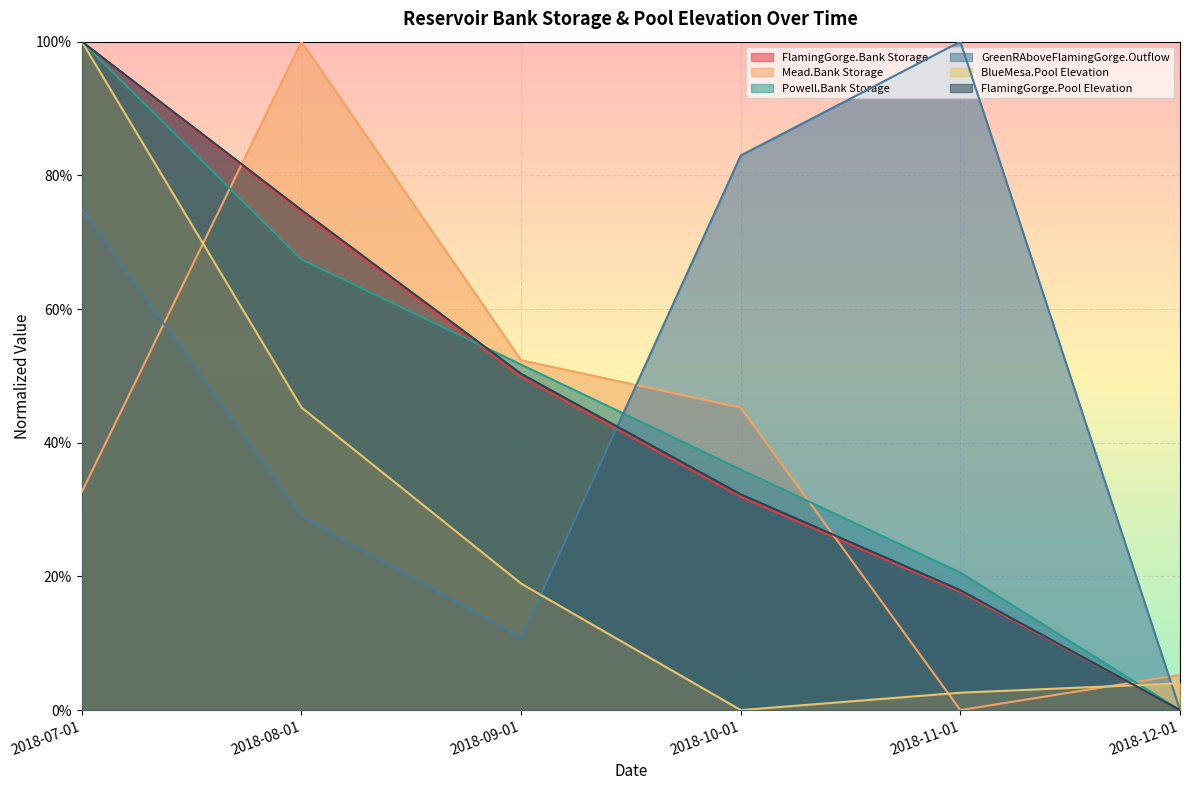

True or false: FlamingGorge.Pool Elevation has more than 0 interior local peaks.

False